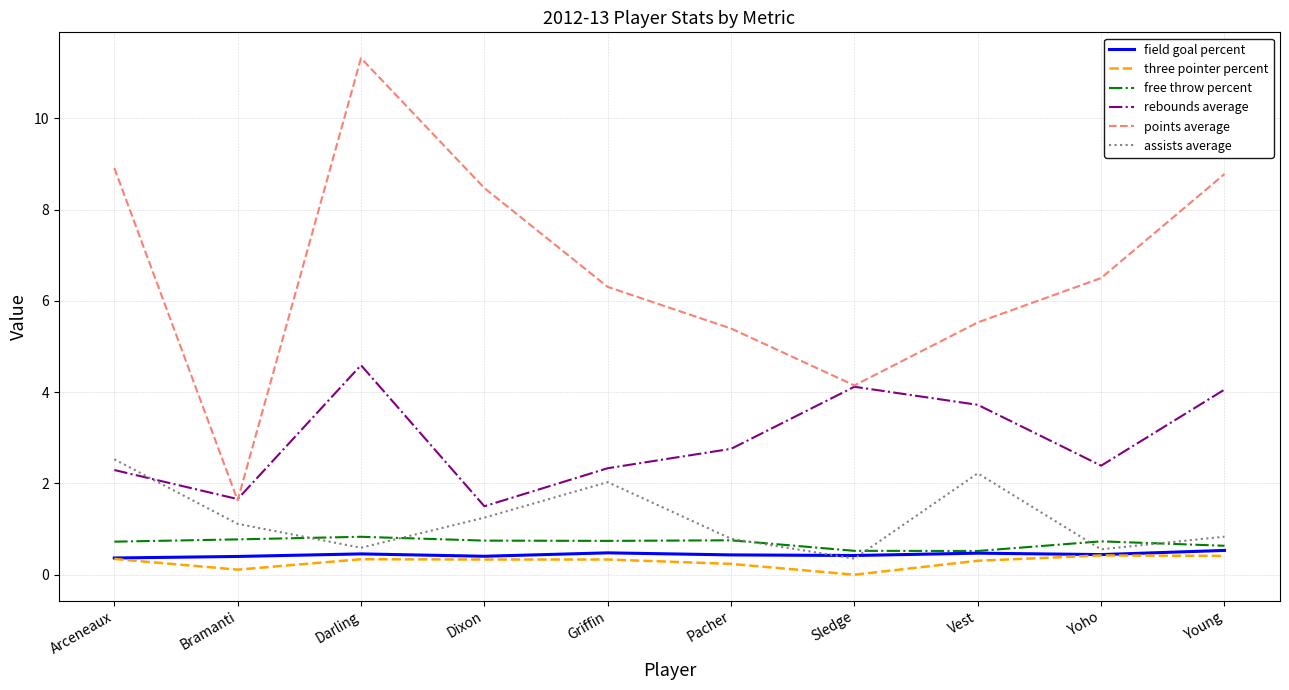

How many categories are shown in the chart?

10